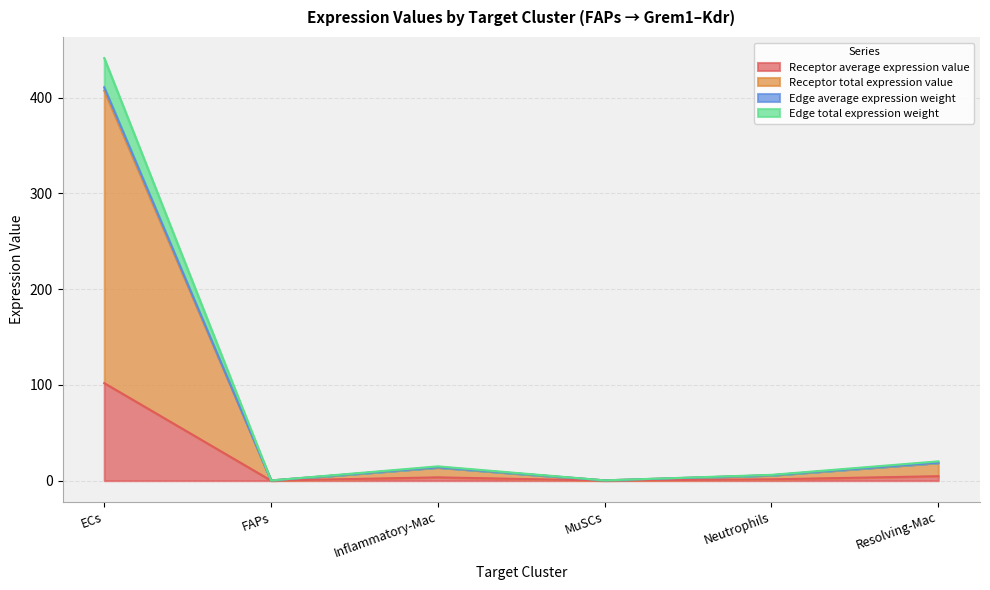

What is the difference between the maximum and second lowest values in the Edge total expression weight series?

441.1